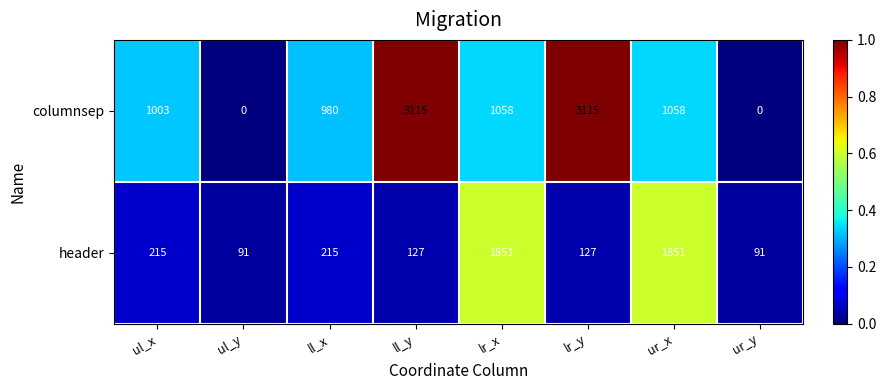

What is the average value of the header series?

571